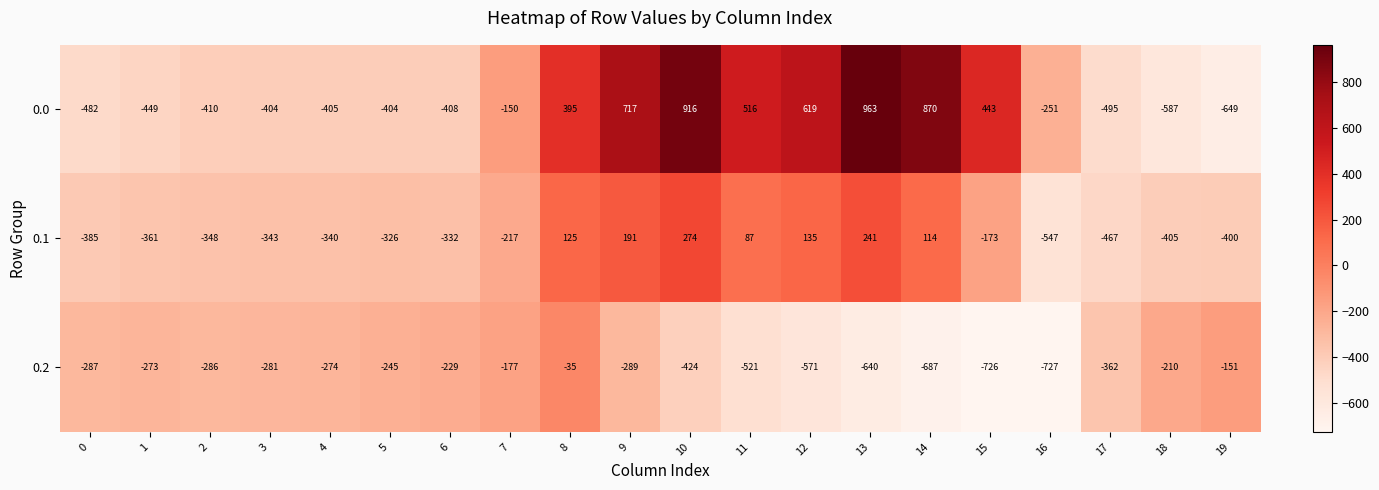

What is the spread (max minus min) of values at 16?

476